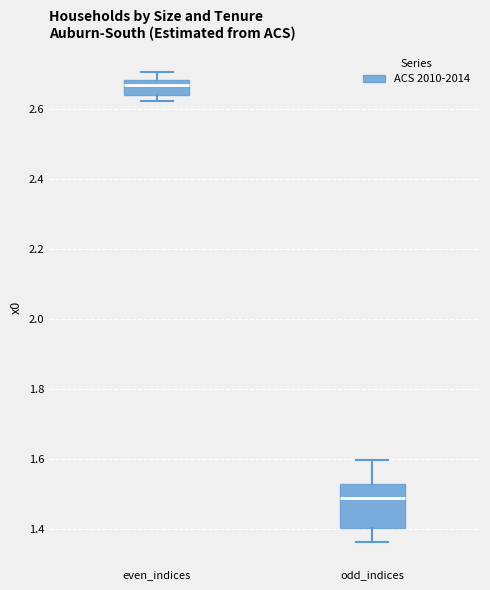

Where does the median line of the box for odd_indices sit on the y-axis? The values are not printed on the chart, so give them approximately, as read against the axis.

1.48